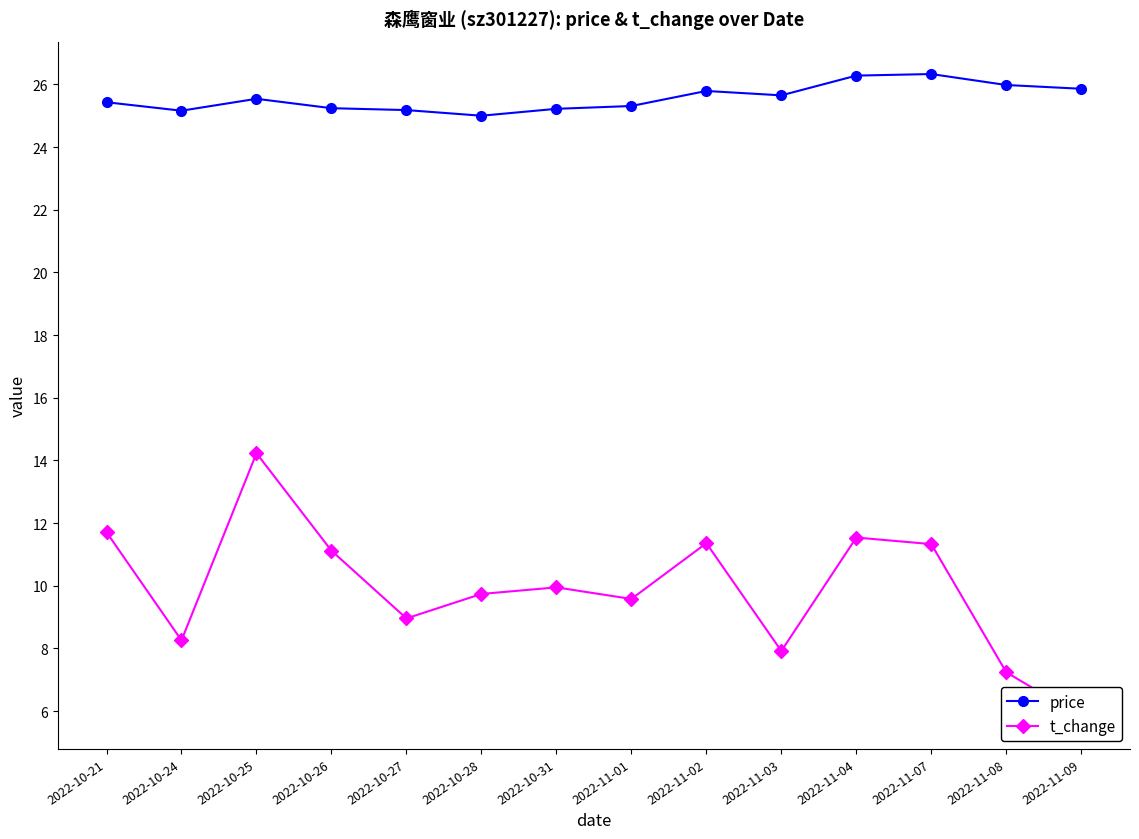

Rank the series by their maximum value, from lowest to highest.

t_change, price